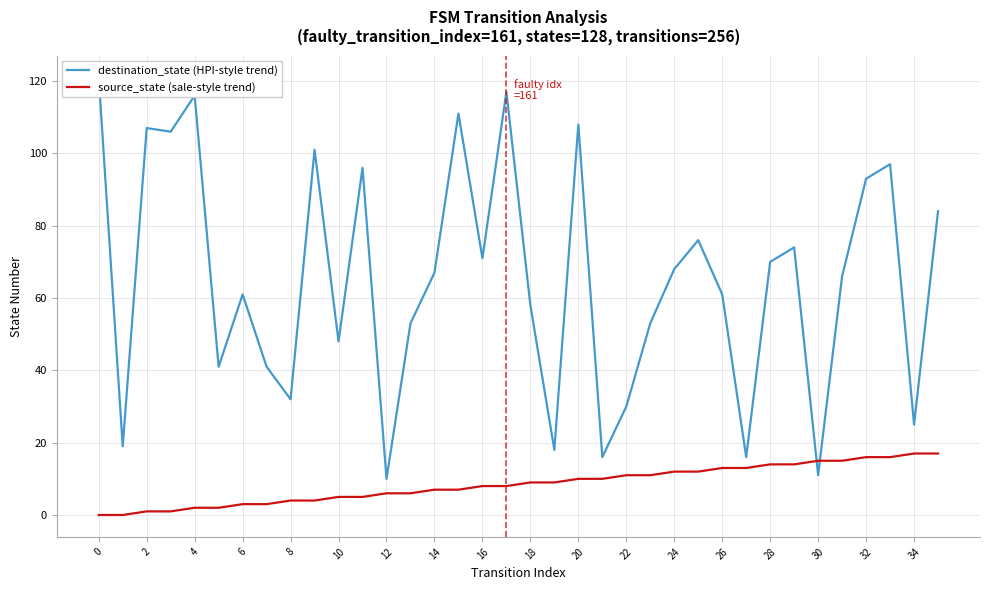

The source_state (sale-style trend) series shows 1 at 2. True or false?

True